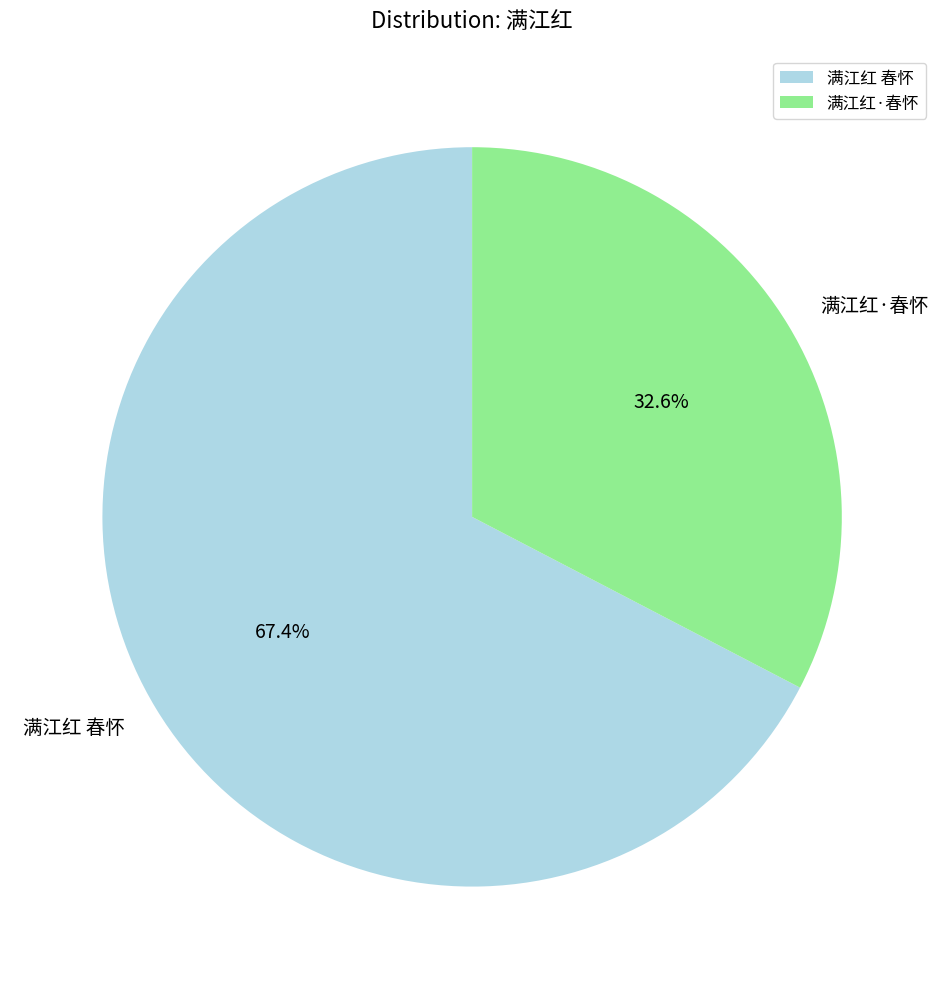

Does 满江红 春怀 account for over 50% of the chart?

Yes